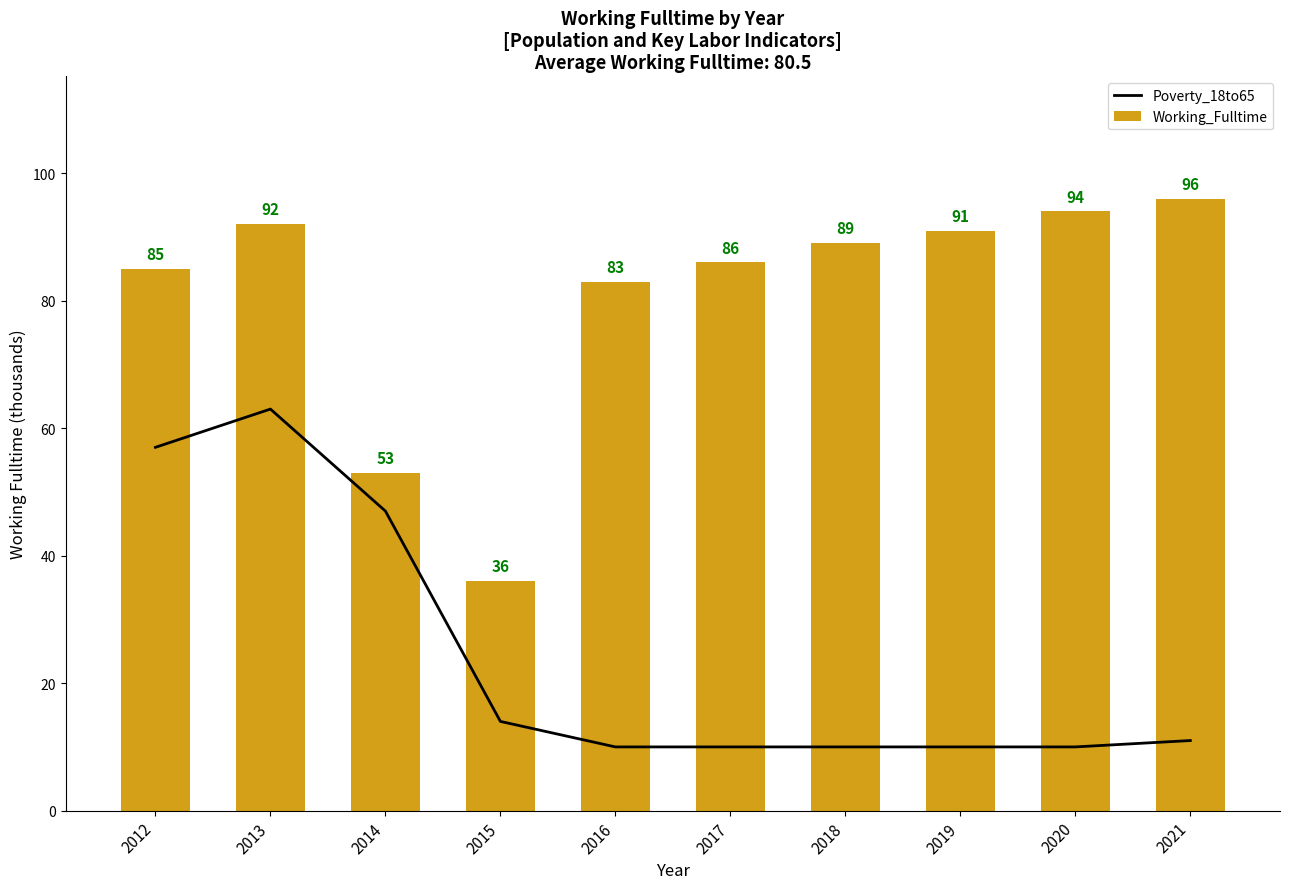

What is the sum of all Poverty_18to65 values?

242